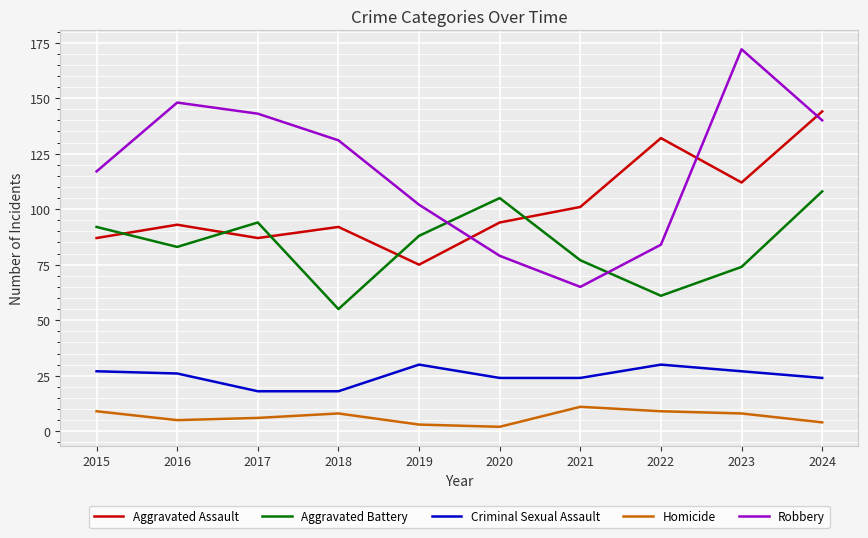

Is this an area chart (filled region under the line)?

No